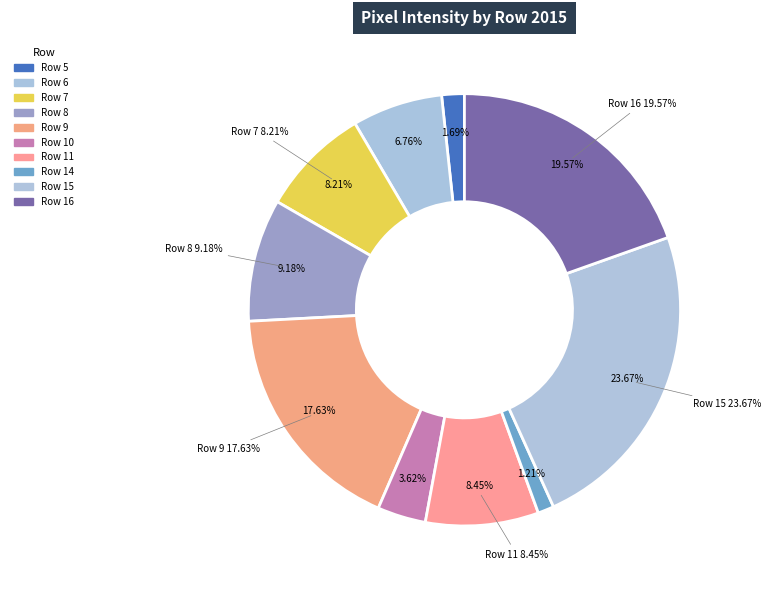

To the nearest percent, what is the difference between the Row 6 and Row 5 slice percentages?

5%